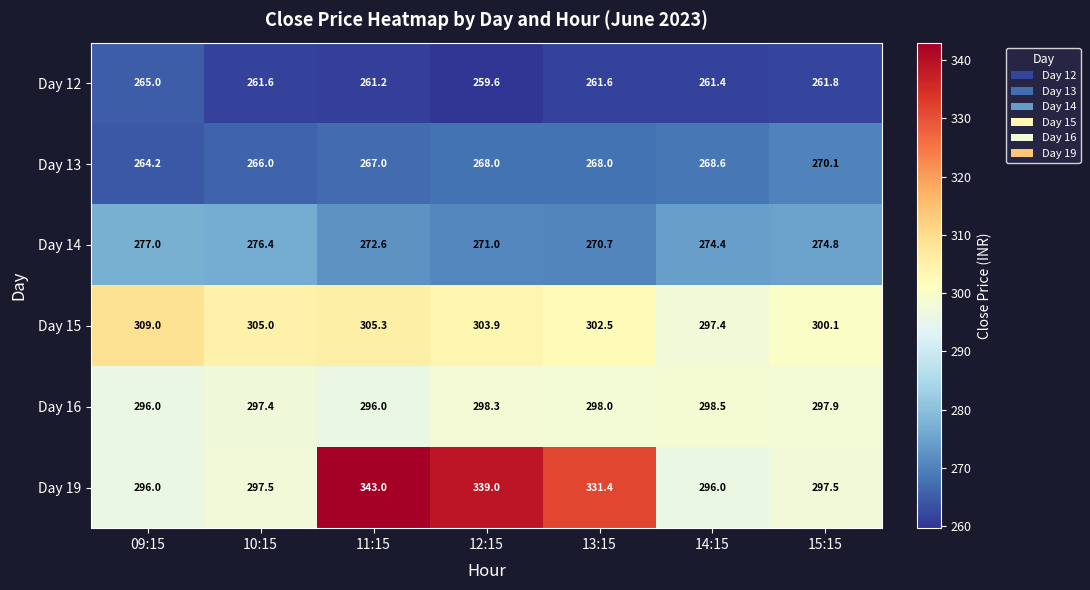

Which series has the largest range (max minus min)?

Day 19